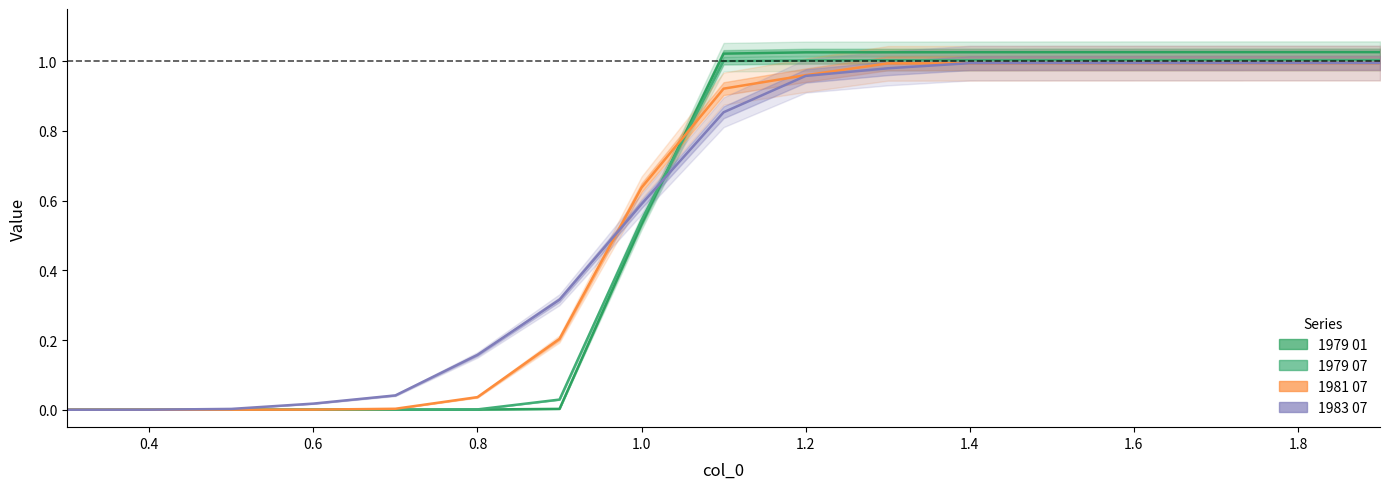

Which series ends up on top after the final intersection of 1979 07 and 1981 07?

1979 07